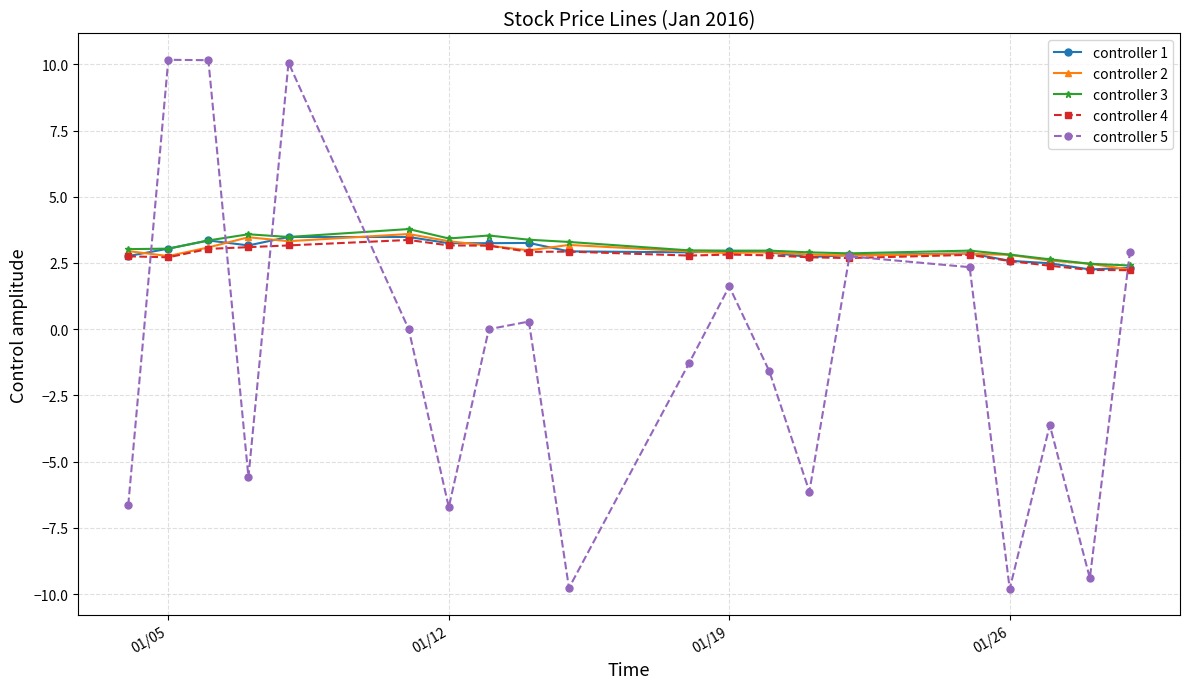

Does the chart display data point markers on the line(s)?

Yes